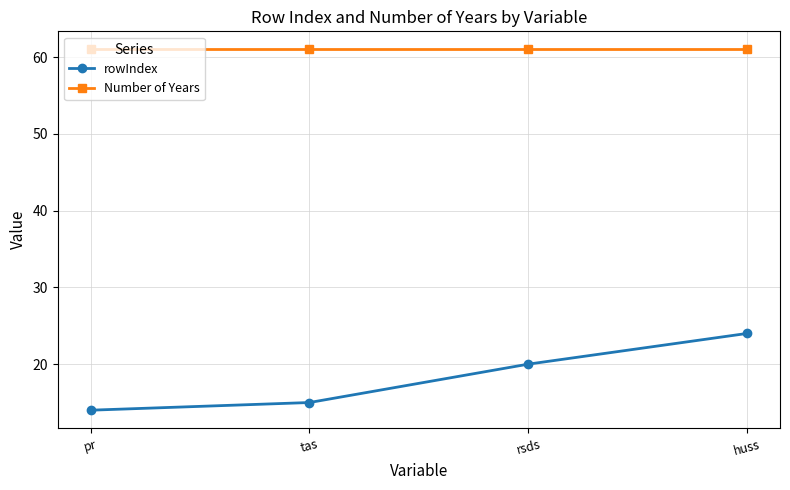

At which category is the sum across all series the highest?

huss